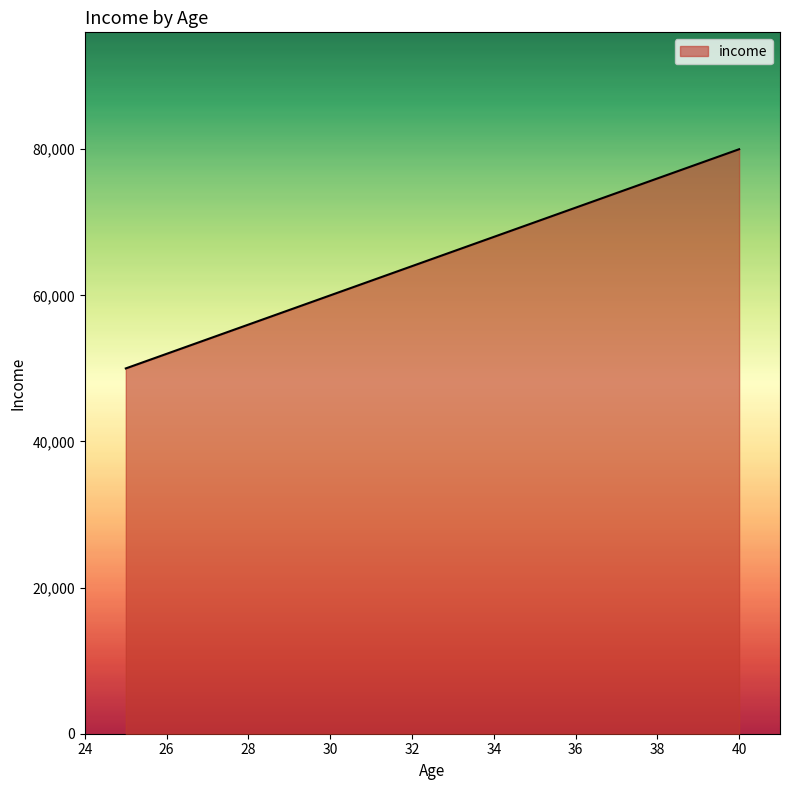

What is the greatest value displayed?

80000